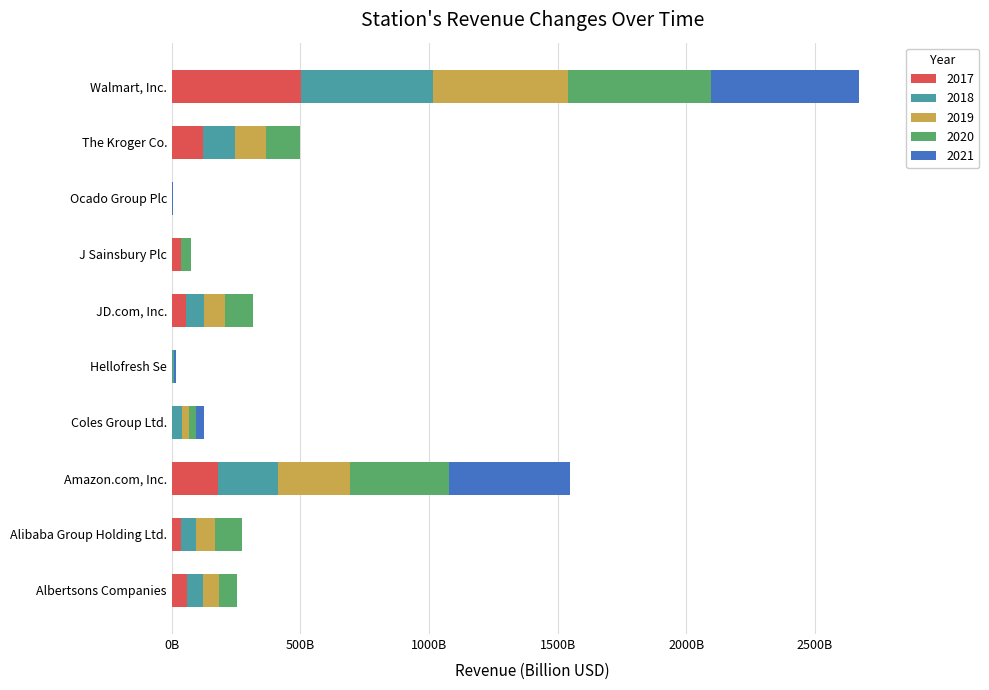

What is the total value across all series at The Kroger Co.?

498.7